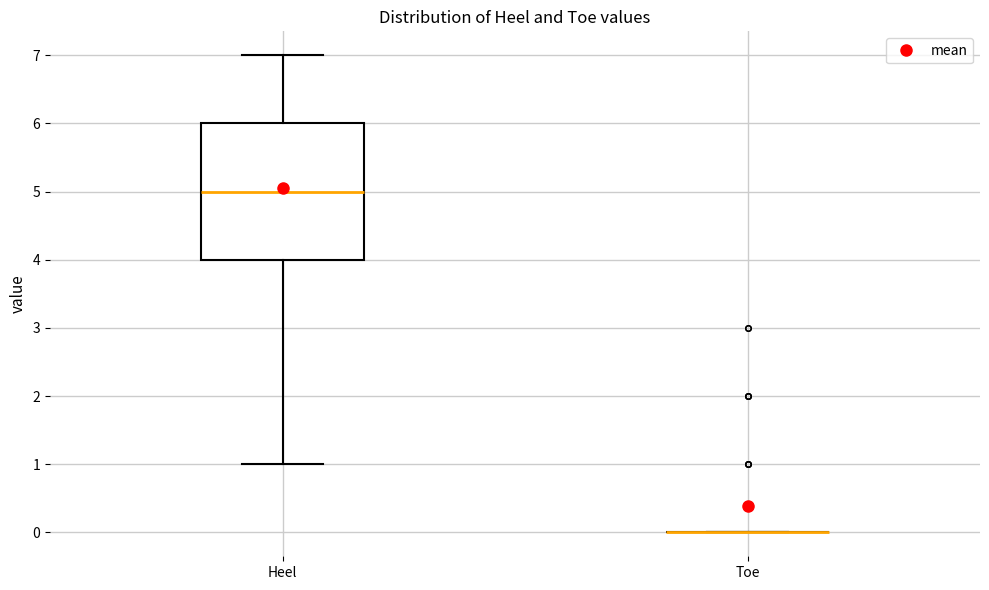

Reading left to right, read every box against the y-axis: the position of its median line, the range the box covers, and the ends of its whiskers. The values are not printed on the chart, so give them approximately, as read against the axis.

Heel: median 5, box 4 to 6, whiskers 1 to 7
Toe: box collapsed to a line at 0, whiskers 0 to 0